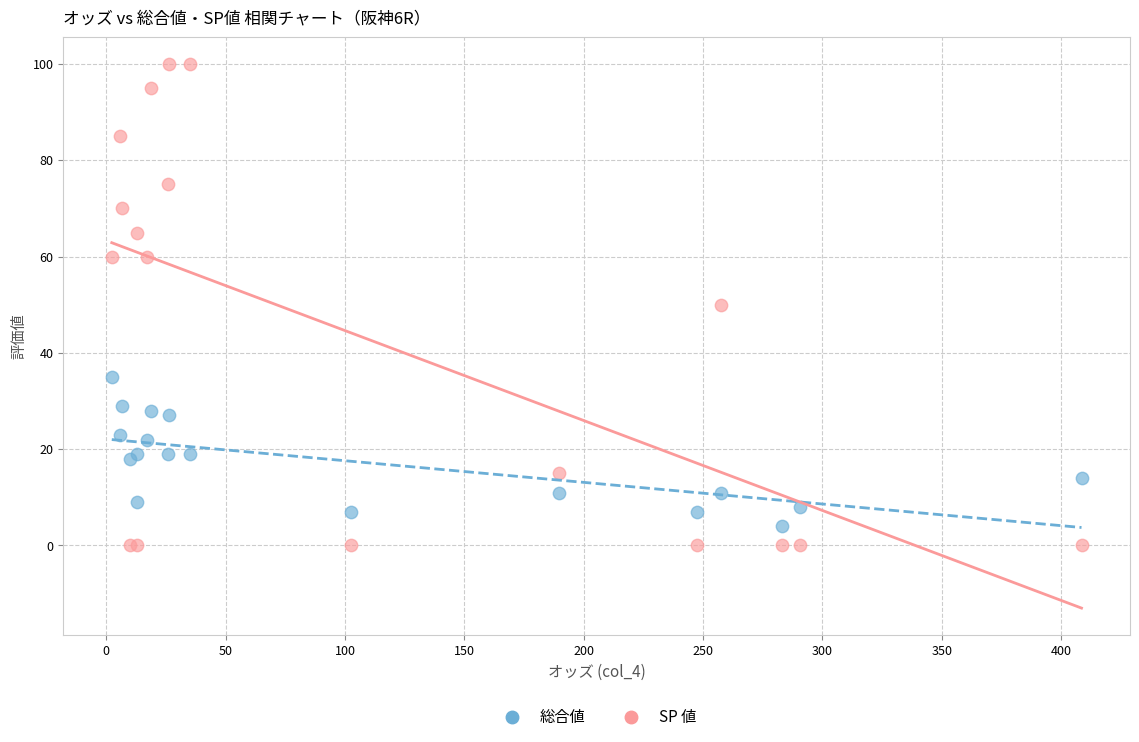

Which series has the largest Y range (max minus min)?

SP 値